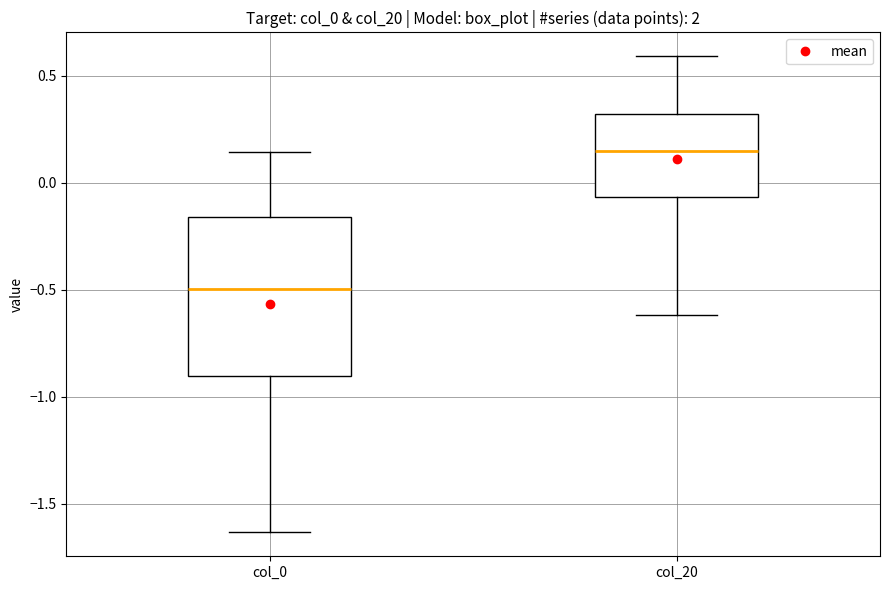

Where is the upper edge of the box for col_0 on the y-axis? The values are not printed on the chart, so give them approximately, as read against the axis.

-0.15